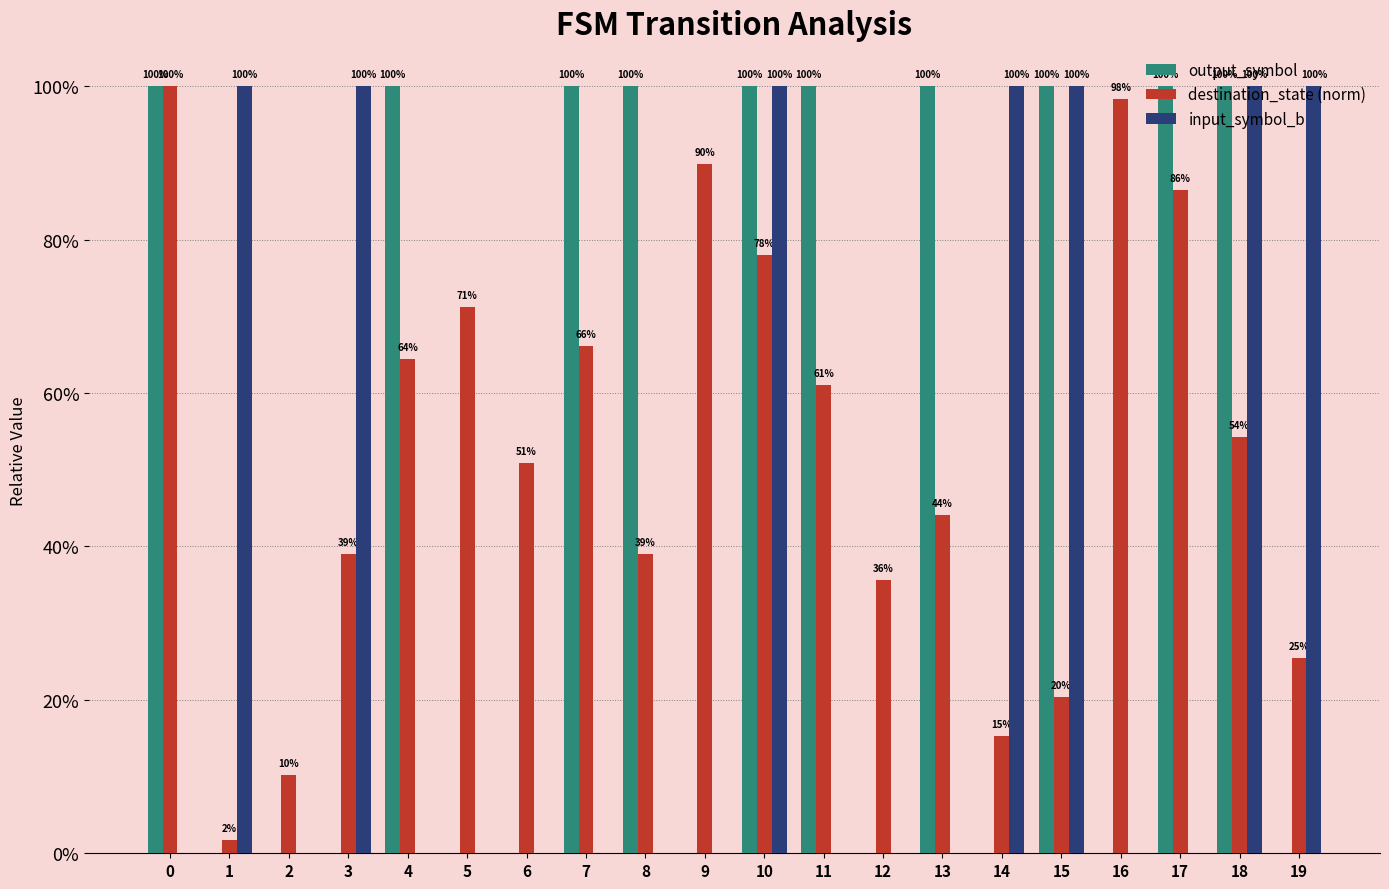

What is the difference between the highest and lowest values at 15?

0.8